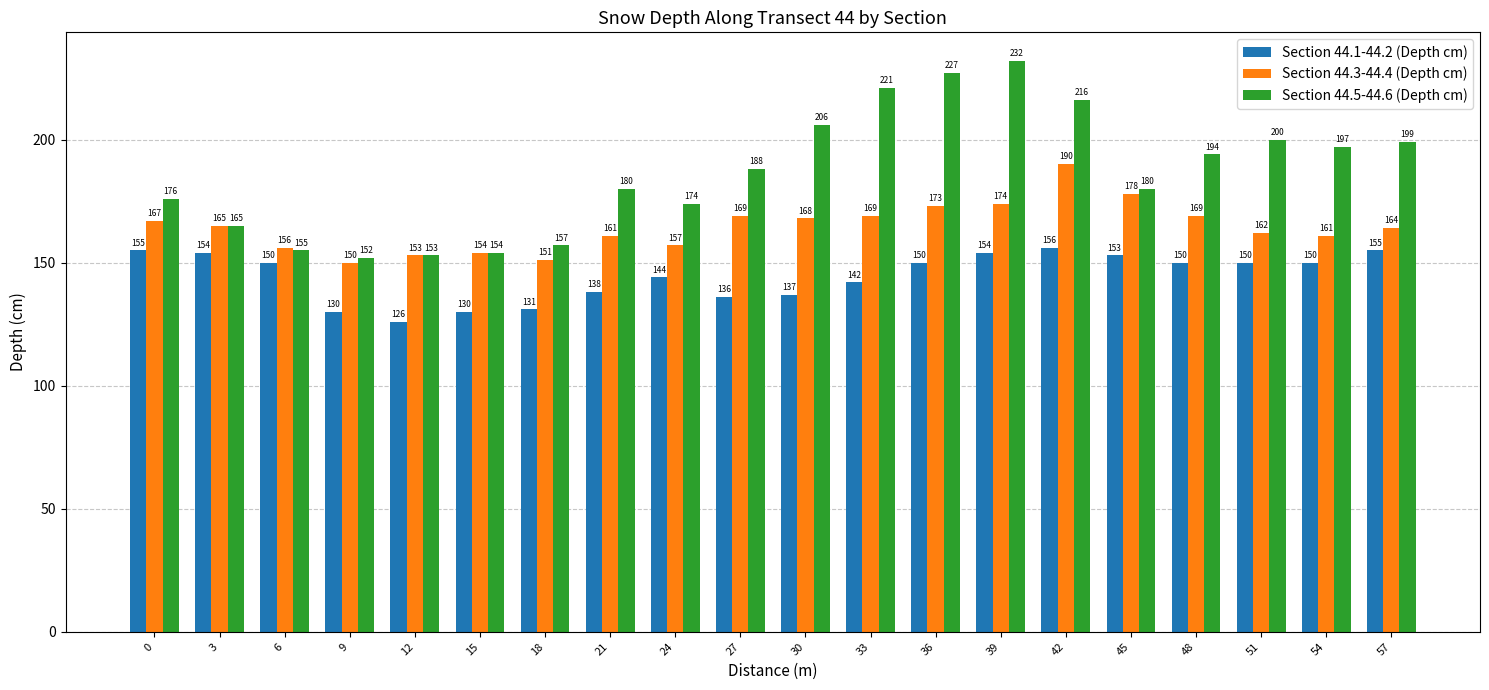

Between 33 and 36, which series saw the biggest shift?

Section 44.1-44.2 (Depth cm)